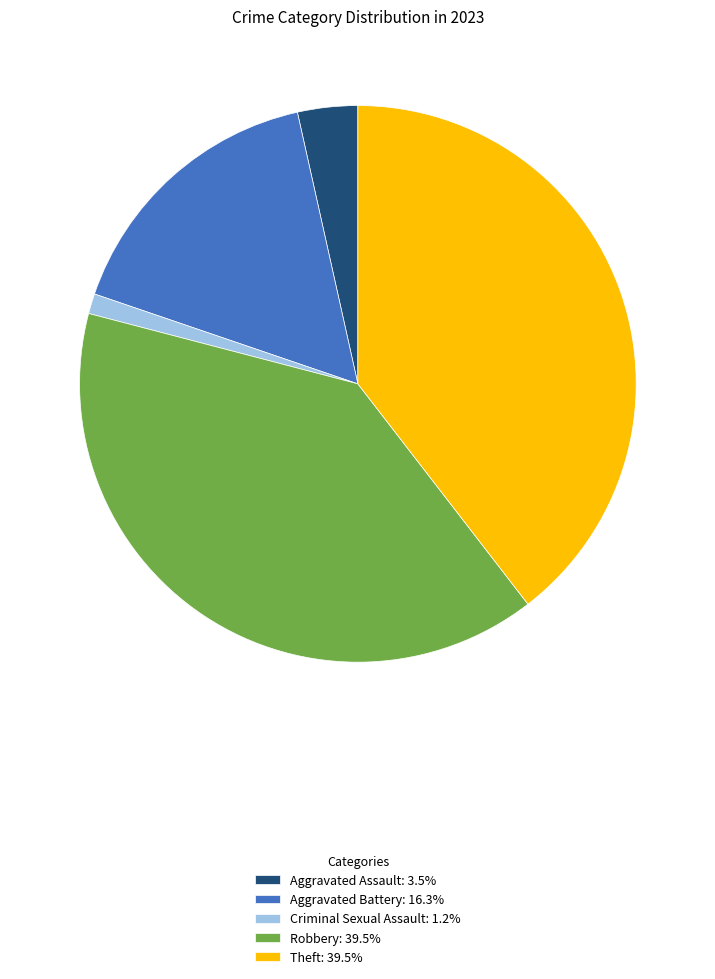

How many slices are in this pie chart?

5